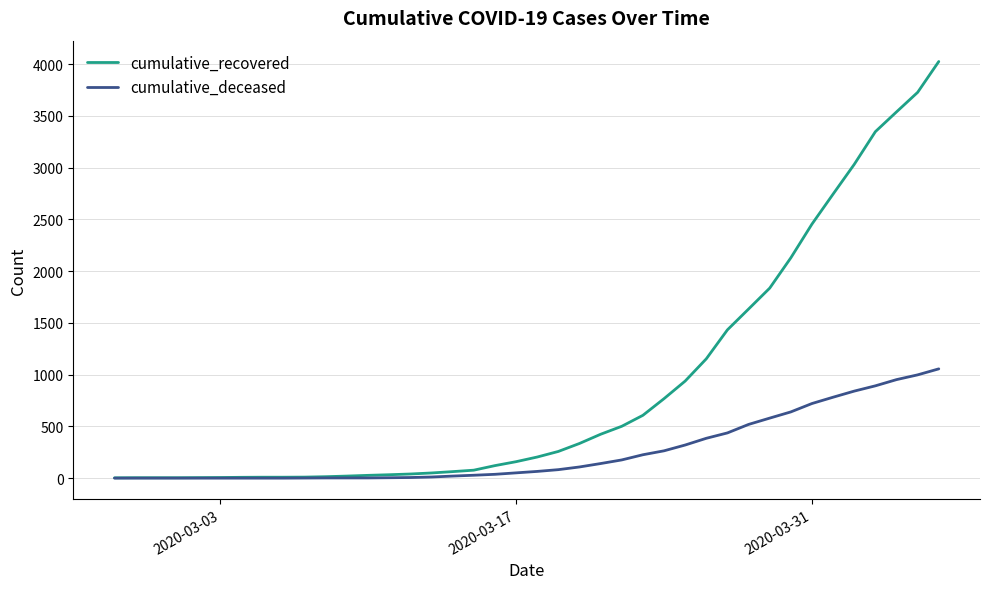

Does the chart display data point markers on the line(s)?

No